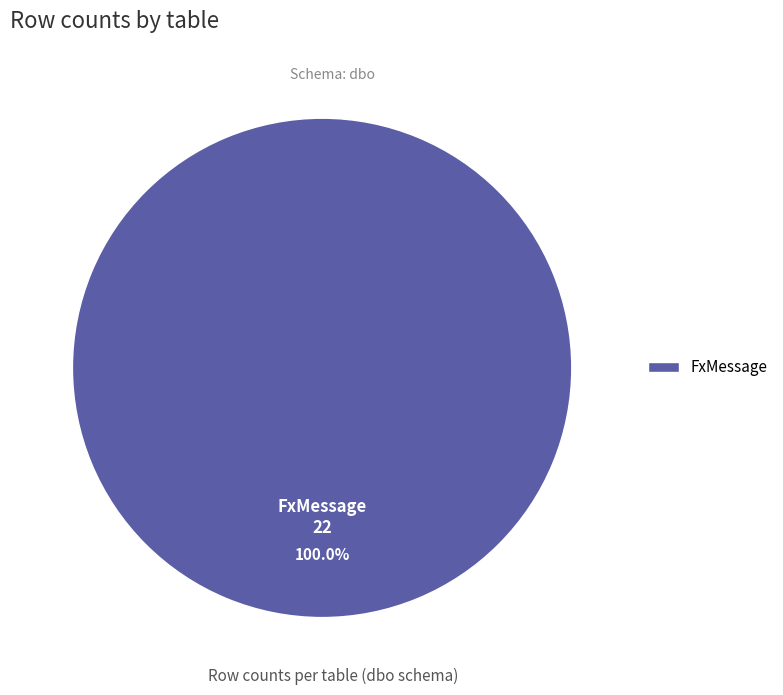

Rank the categories by value from lowest to highest.

FxMessage